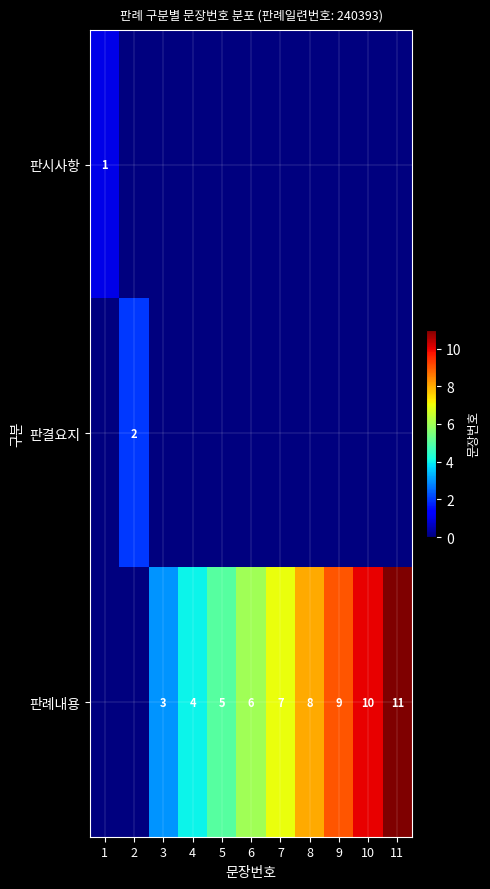

The value of 판례내용 at 5 is 5. True or false?

True